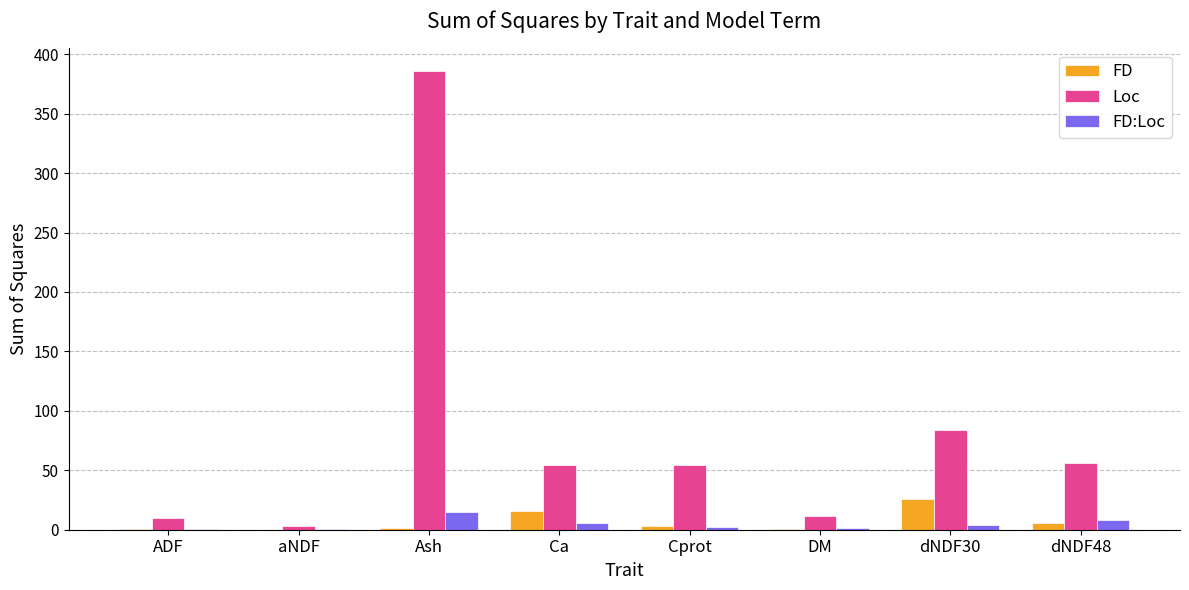

What is the sum of all Loc values?

659.1